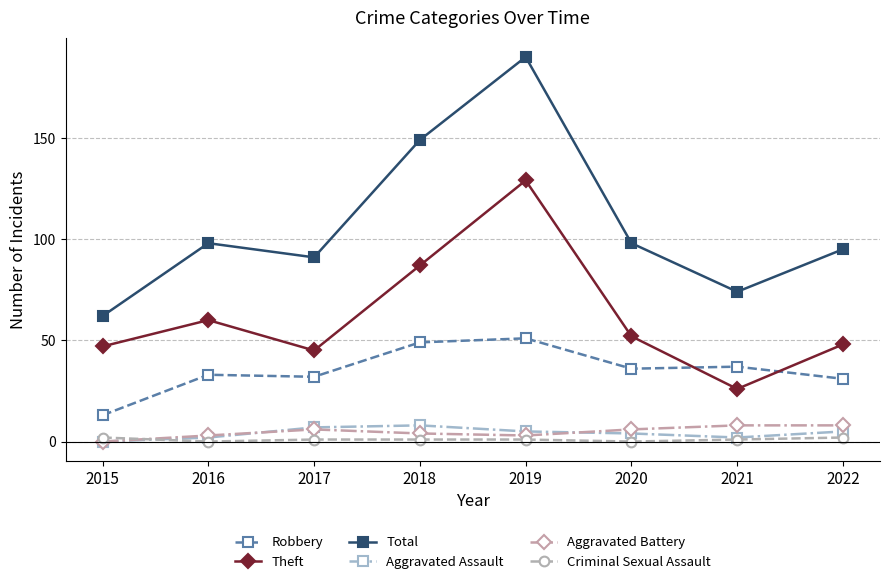

Read the Aggravated Assault value at 2018.

8